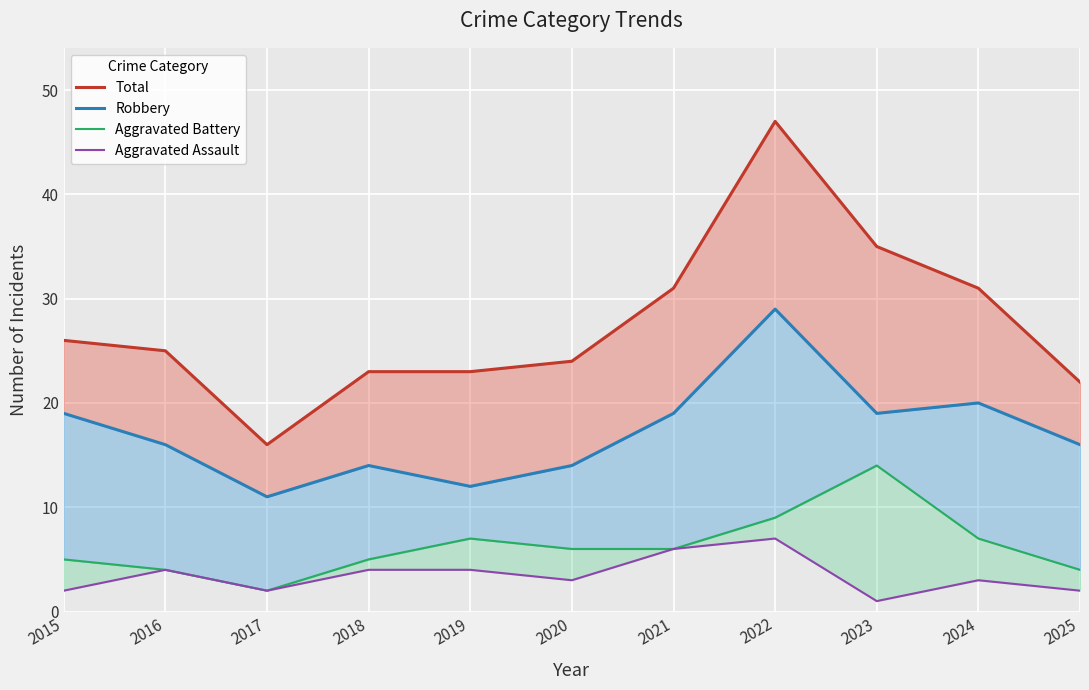

True or false: Total and Aggravated Battery intersect in this chart.

False